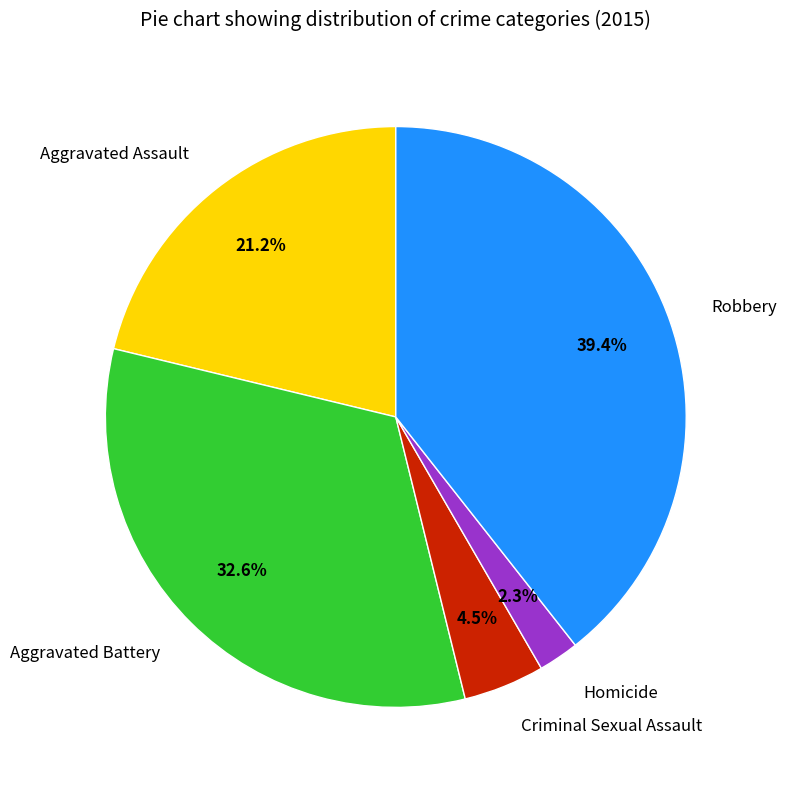

To the nearest percent, what portion does Homicide represent?

2%